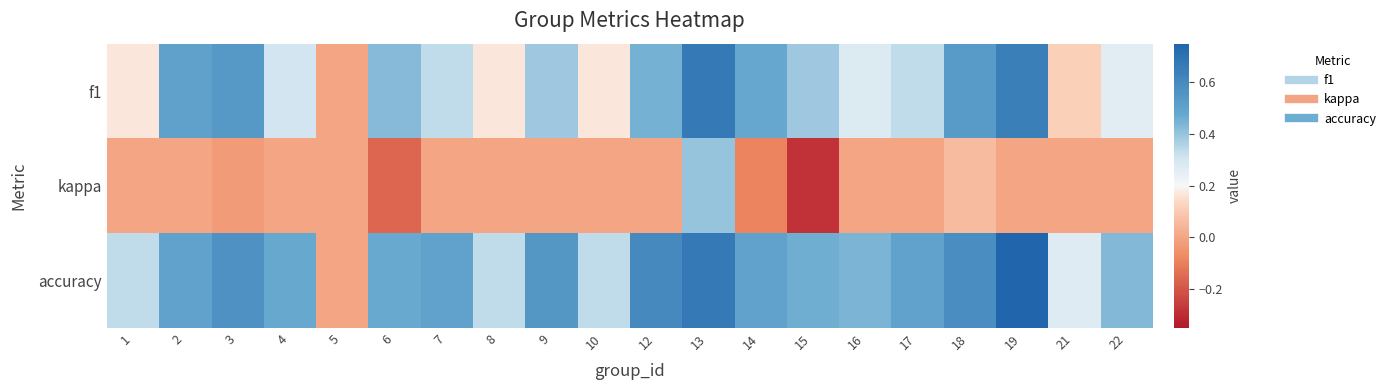

Which series has the widest spread of values?

accuracy